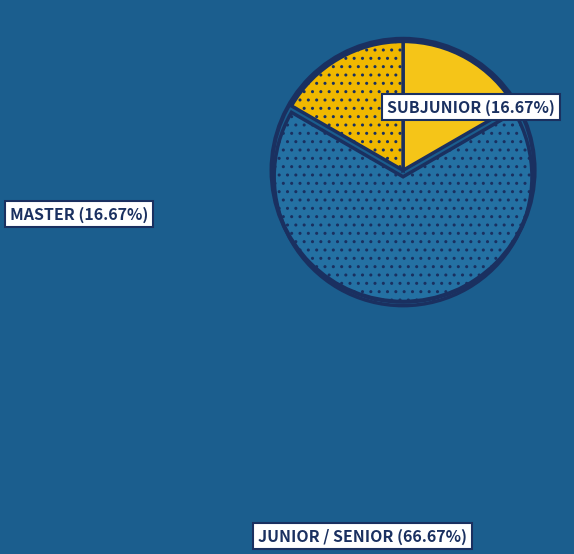

Count the number of slices in the pie.

3